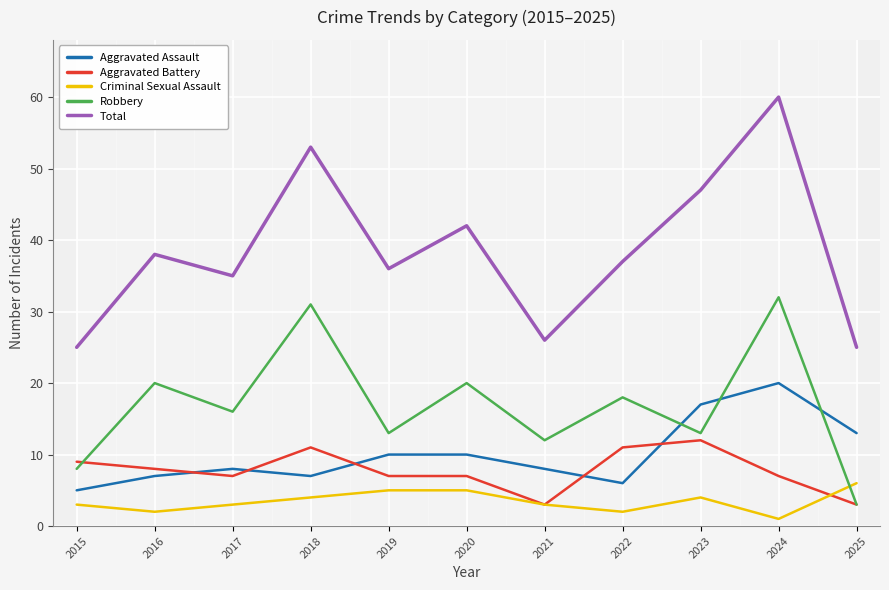

Which series has the largest total across all categories?

Total